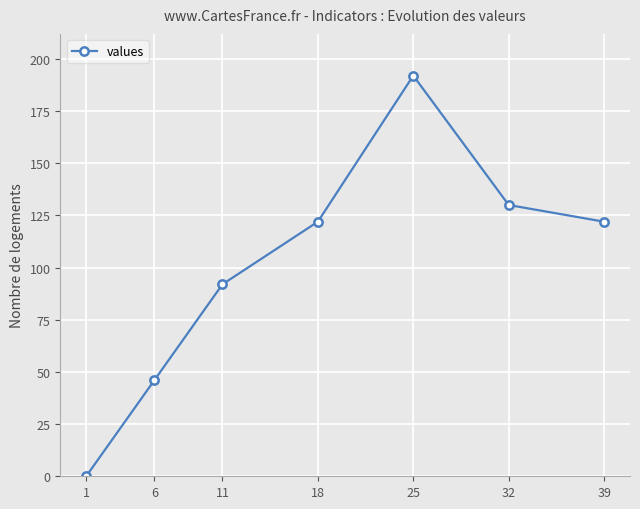

At which label is the value closest to 96?

11